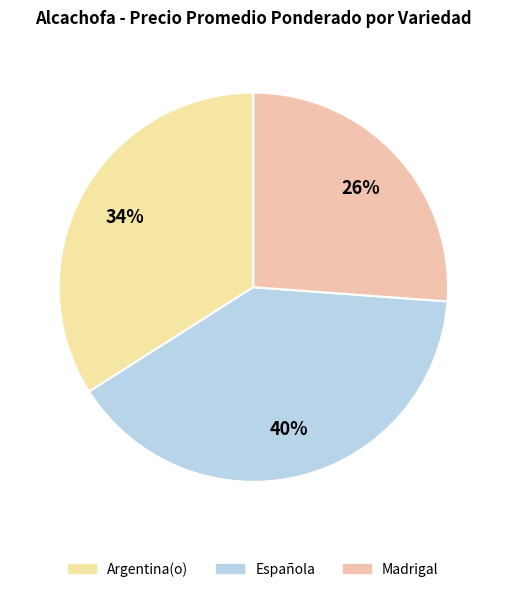

How many segments does this pie chart have?

3